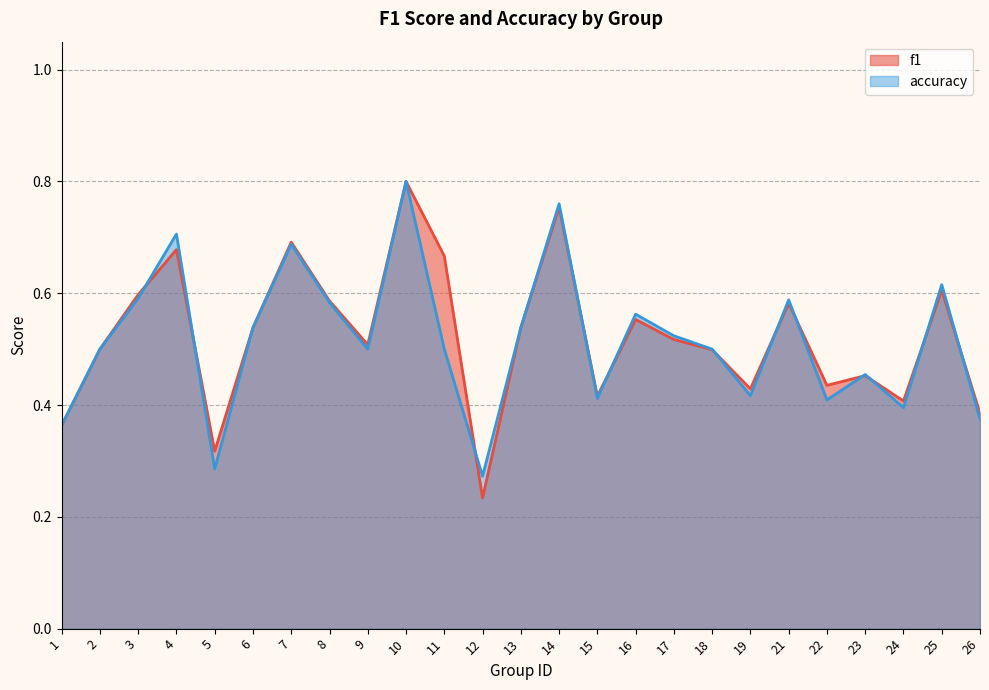

In f1, how many points are higher than both neighbors (excluding endpoints)?

8